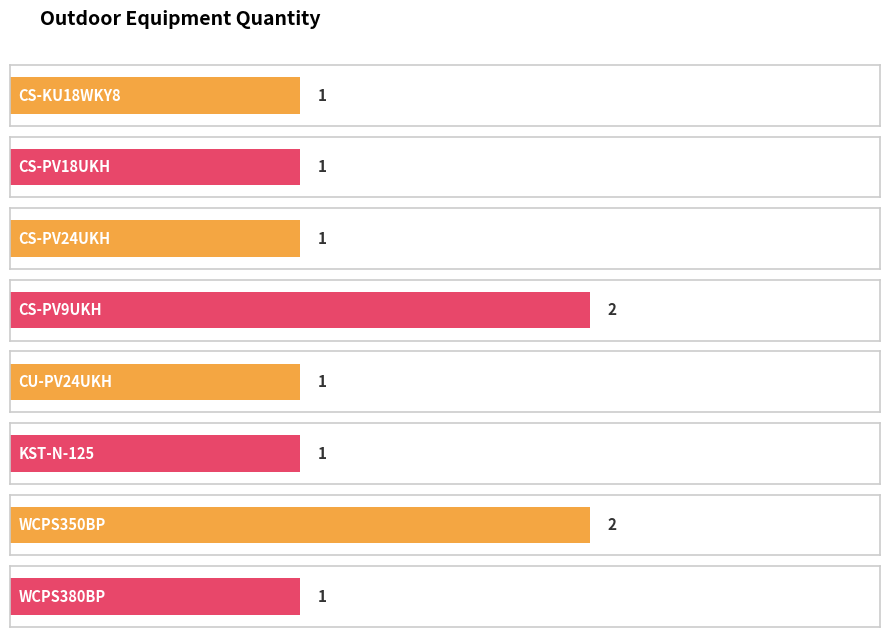

What is the greatest value displayed?

2